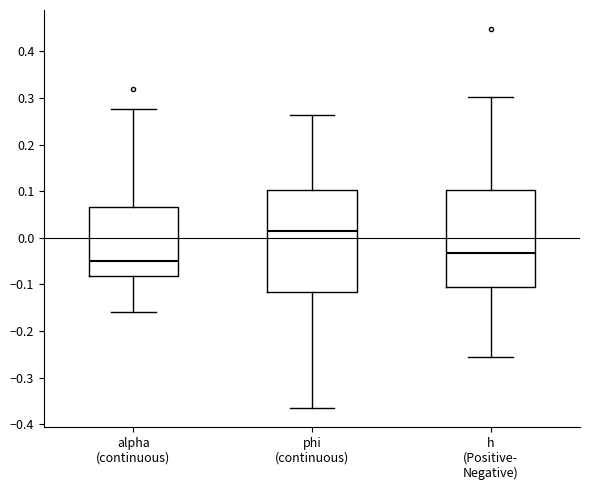

Reading left to right, read every box against the y-axis: the position of its median line, the range the box covers, and the ends of its whiskers. The values are not printed on the chart, so give them approximately, as read against the axis.

alpha (continuous): median -0.05, box -0.08 to 0.07, whiskers -0.16 to 0.28
phi (continuous): median 0.01, box -0.12 to 0.10, whiskers -0.37 to 0.26
h (Positive- Negative): median -0.03, box -0.11 to 0.10, whiskers -0.26 to 0.30